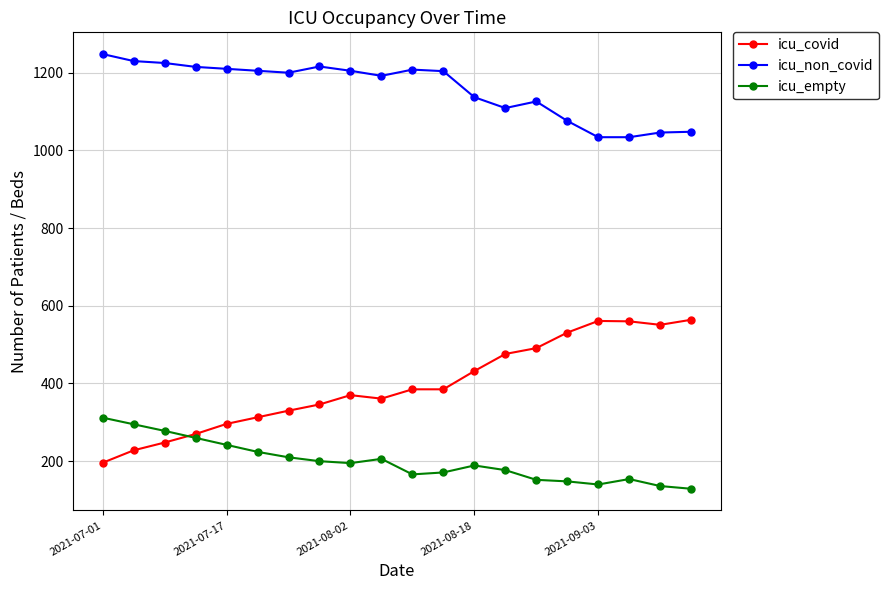

Which series has the largest range (max minus min)?

icu_covid